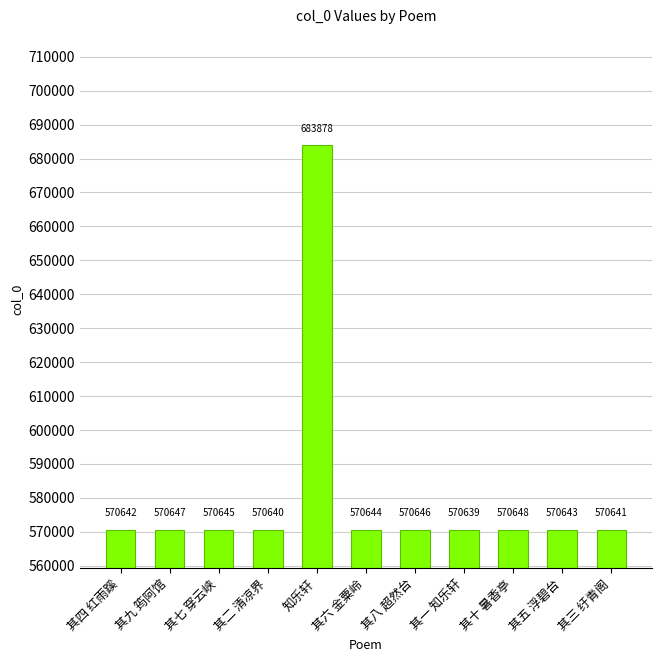

At which category does the chart reach its minimum across all series?

其一 知乐轩